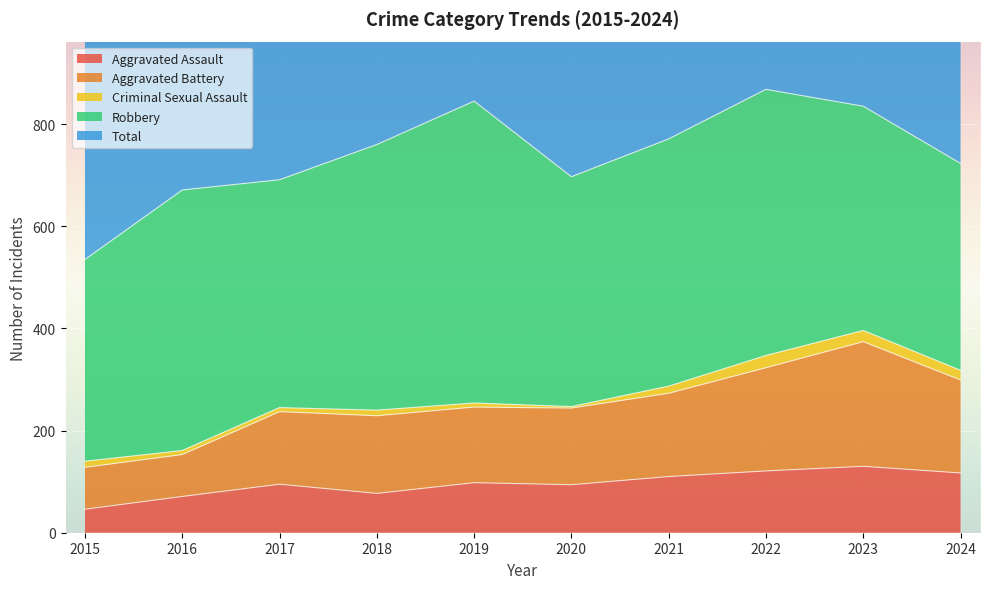

What is the total value across all series at 2017?

1715